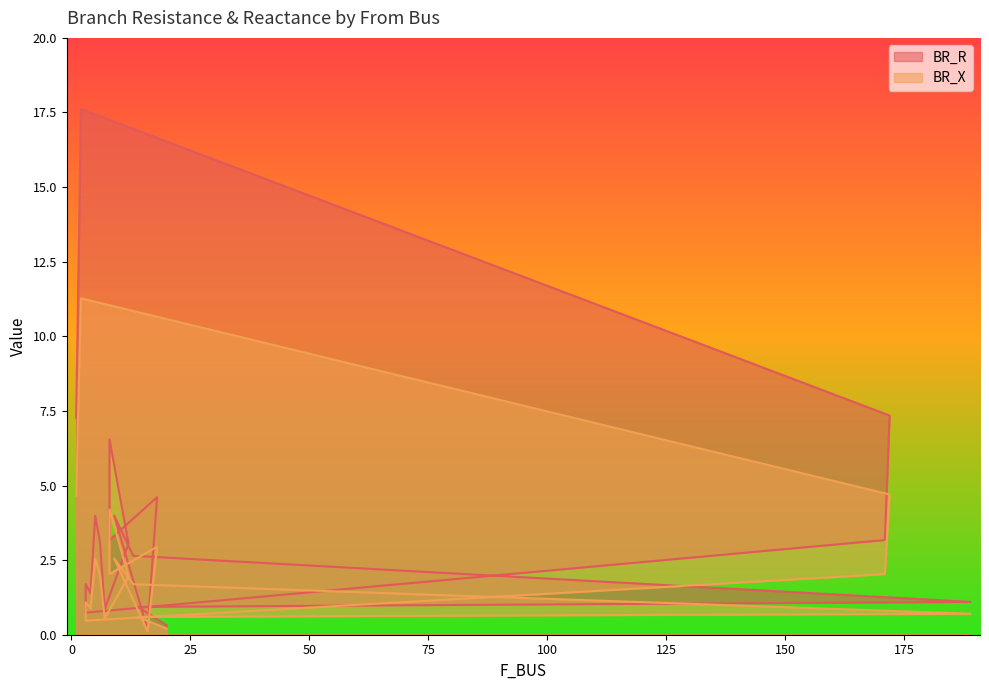

Rank the series at 3 from lowest to highest value.

BR_X, BR_R